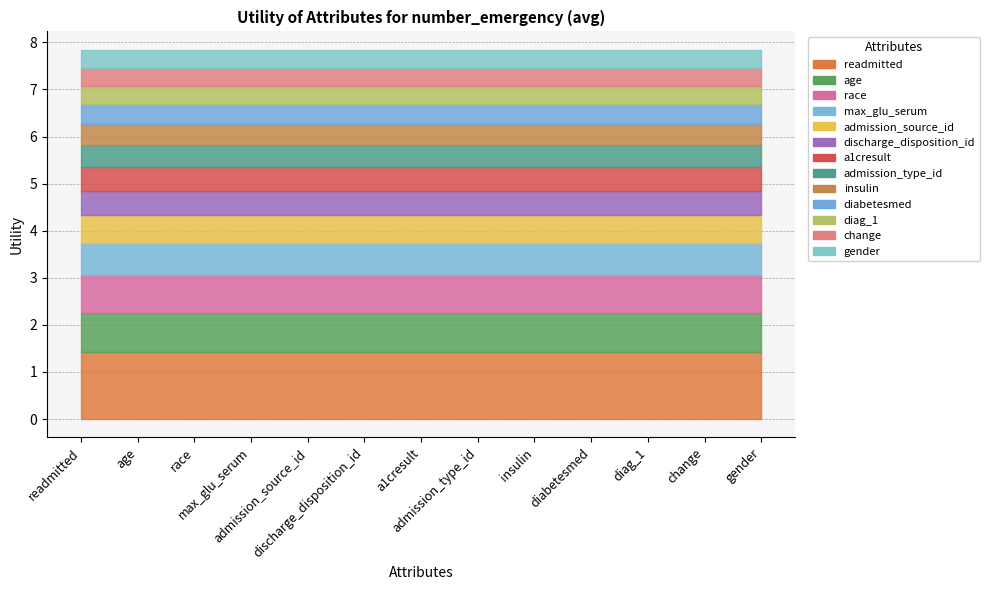

How many values are between 0 and 1?

12